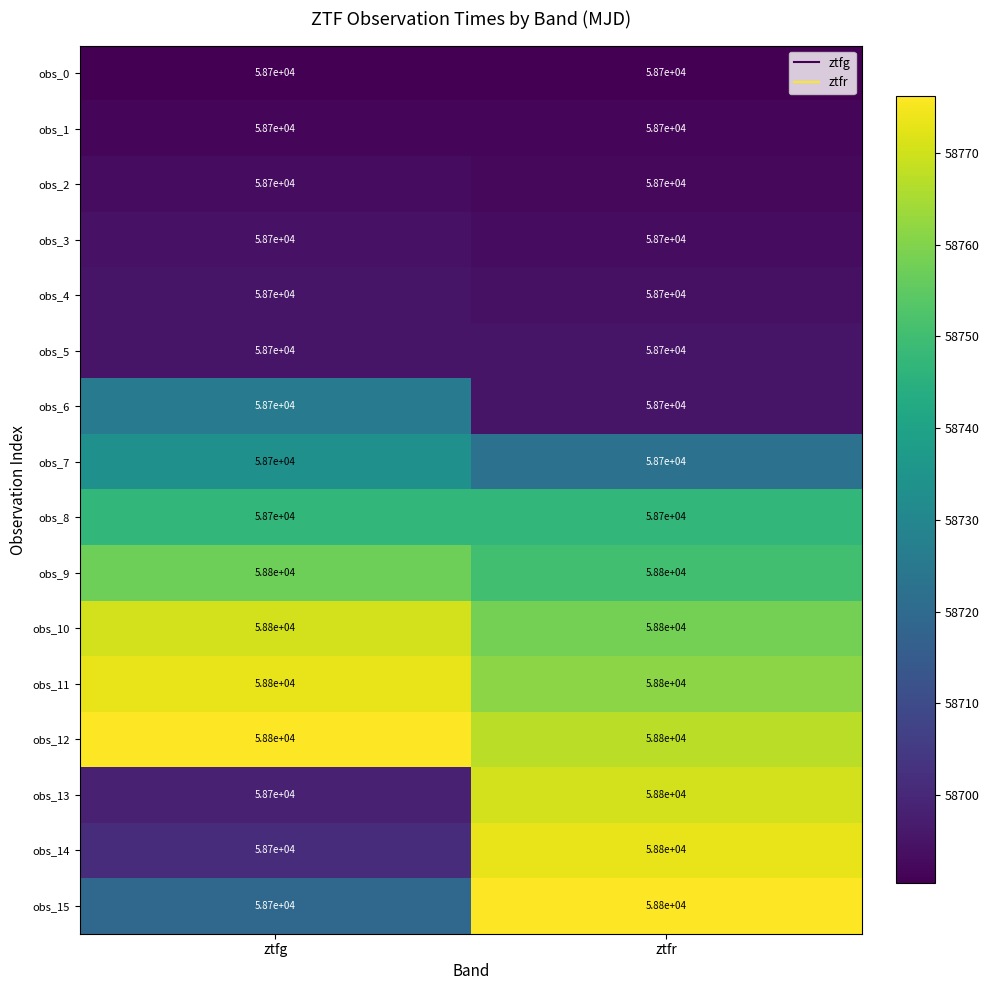

What is the spread (max minus min) of values at ztfr?

100